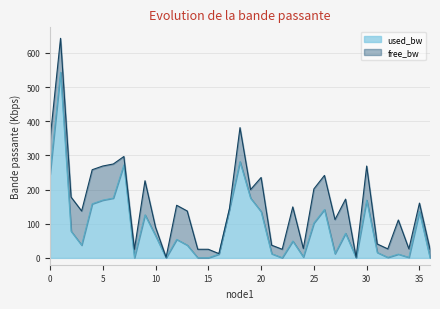

True or false: there are more than 2 points higher than both neighbors.

True